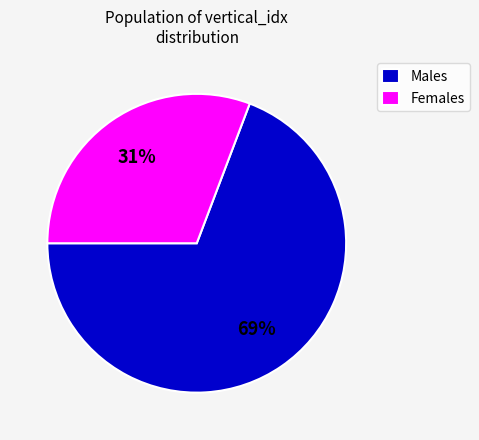

Between Females and Males, which is larger?

Males